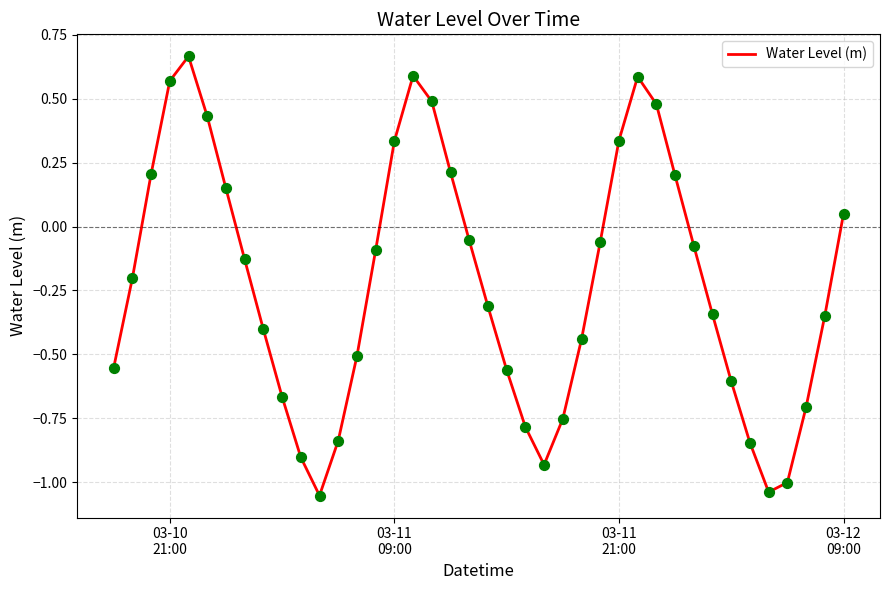

What is the difference between the maximum and minimum values?

1.7